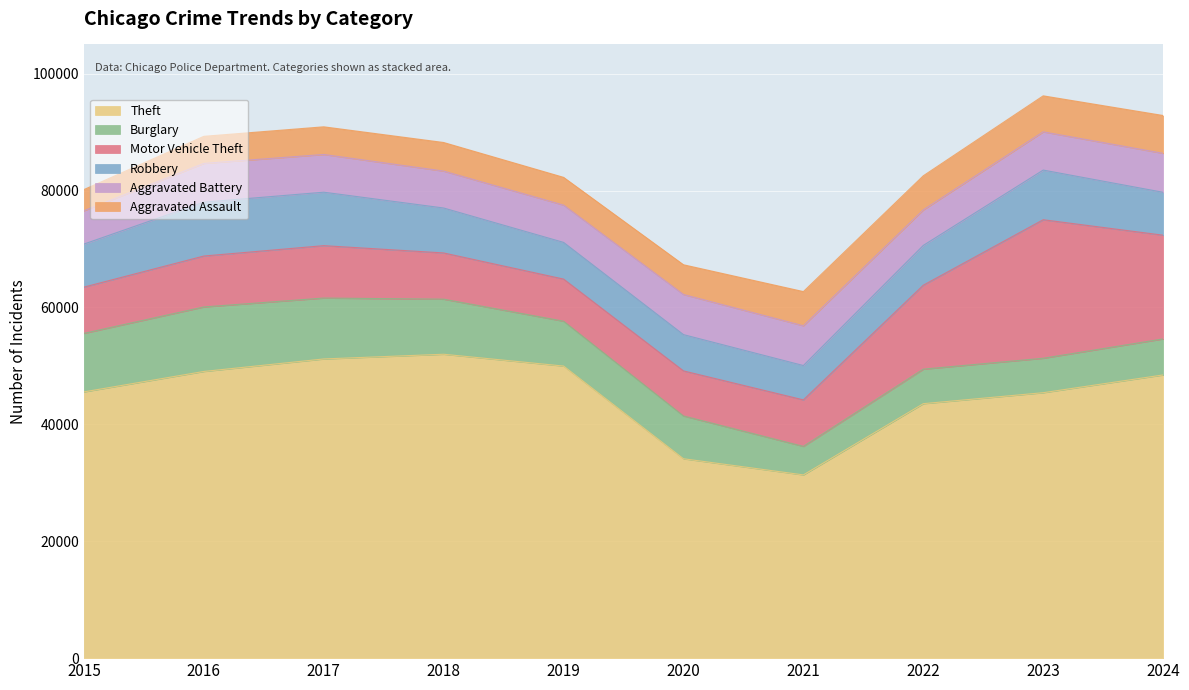

How many lines are shown in the chart?

6